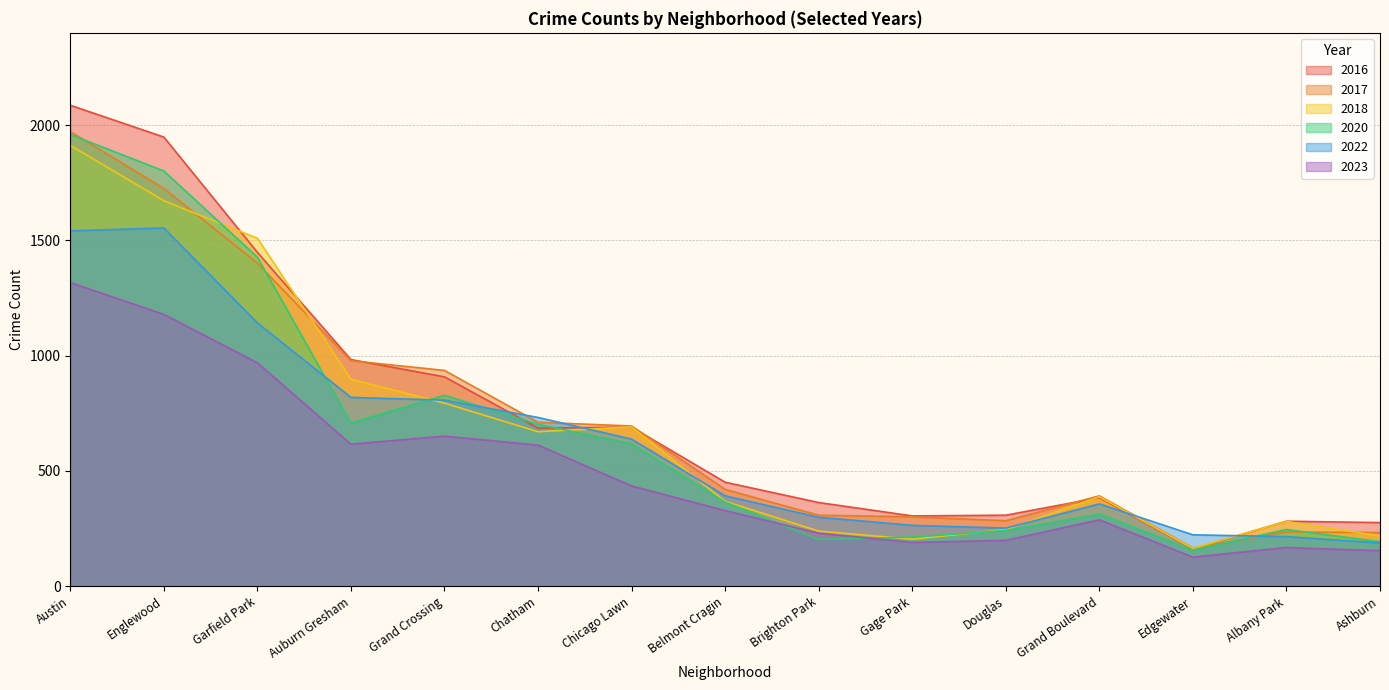

At which label is 2018 closest to 1038?

Auburn Gresham